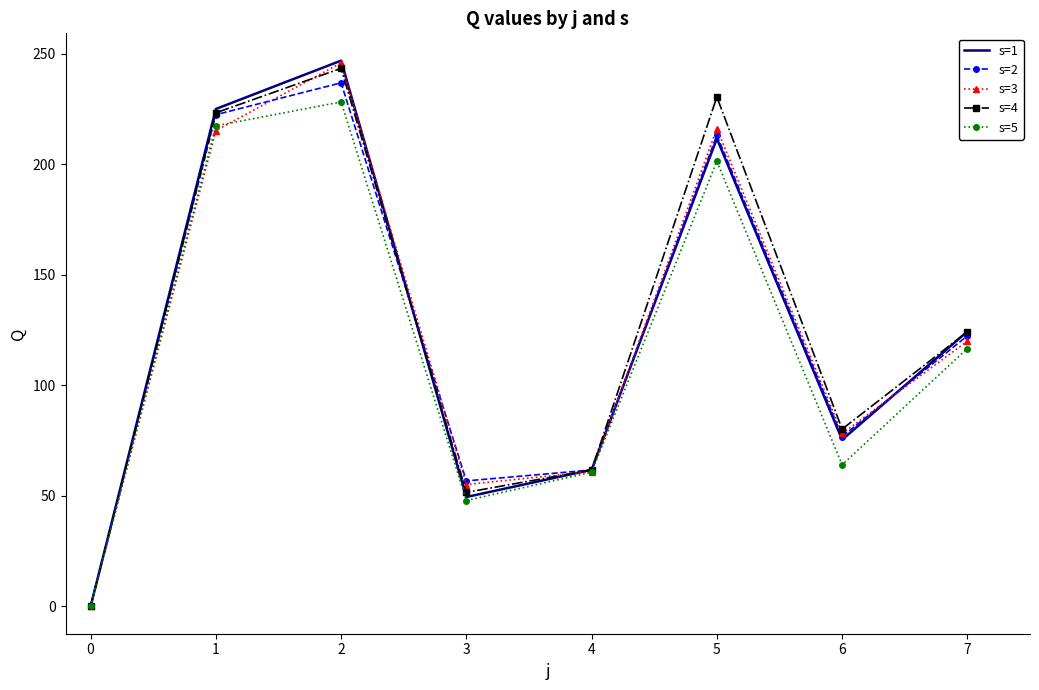

True or false: s=4 and s=3 intersect in this chart.

True